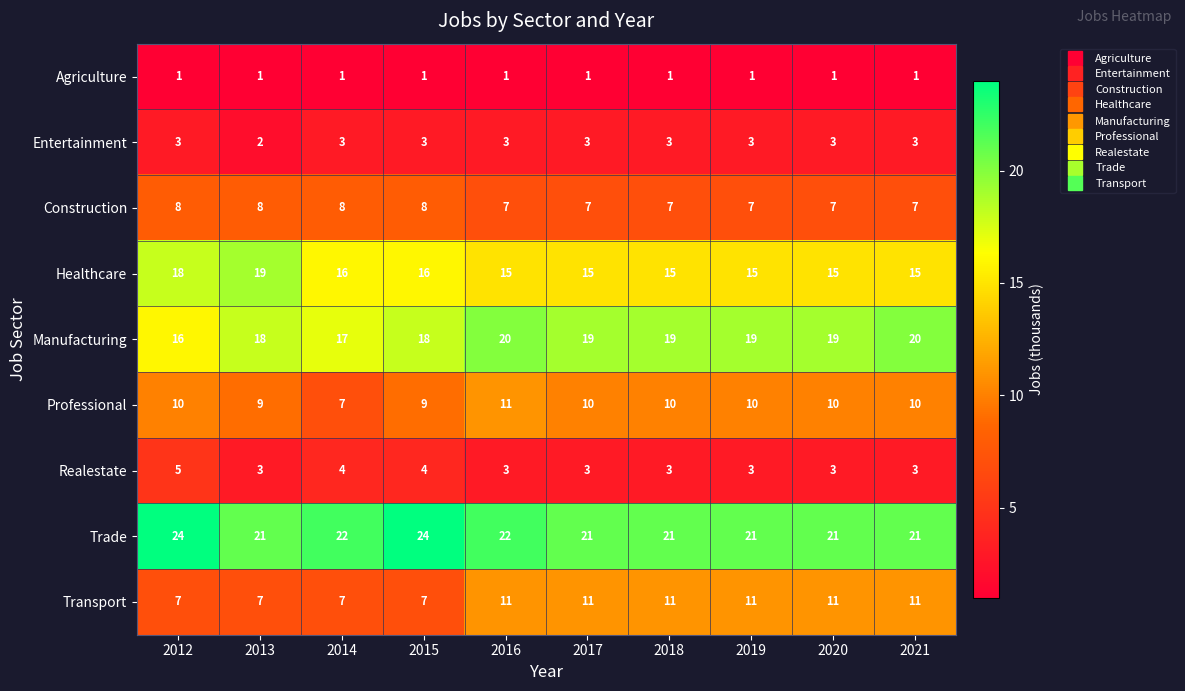

How many data points does each series have?

10